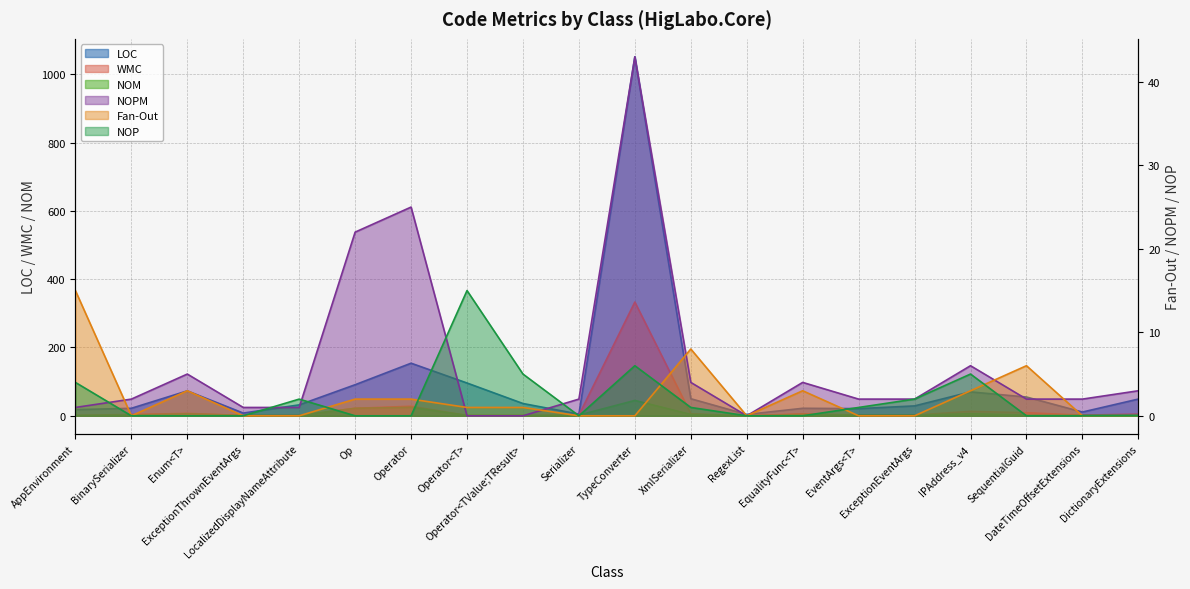

How many lines are shown in the chart?

6